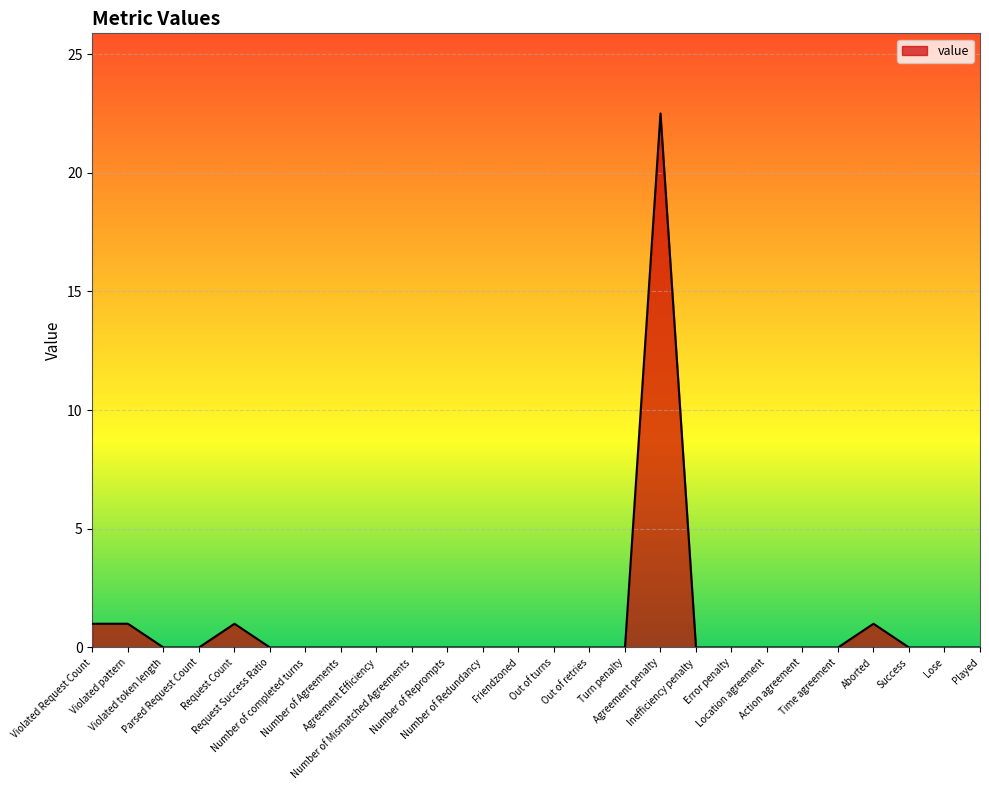

Reading left to right, what are all the values shown in this chart?

Violated Request Count=1.0	Violated pattern=1.0	Violated token length=0.0	Parsed Request Count=0.0	Request Count=1.0	Request Success Ratio=0.0	Number of completed turns=0.0	Number of Agreements=0.0	Agreement Efficiency=0.0	Number of Mismatched Agreements=0.0	Number of Reprompts=0.0	Number of Redundancy=0.0	Friendzoned=0.0	Out of turns=0.0	Out of retries=0.0	Turn penalty=0.0	Agreement penalty=22.5	Inefficiency penalty=0.0	Error penalty=0.0	Location agreement=0.0	Action agreement=0.0	Time agreement=0.0	Aborted=1.0	Success=0.0	Lose=0.0	Played=0.0